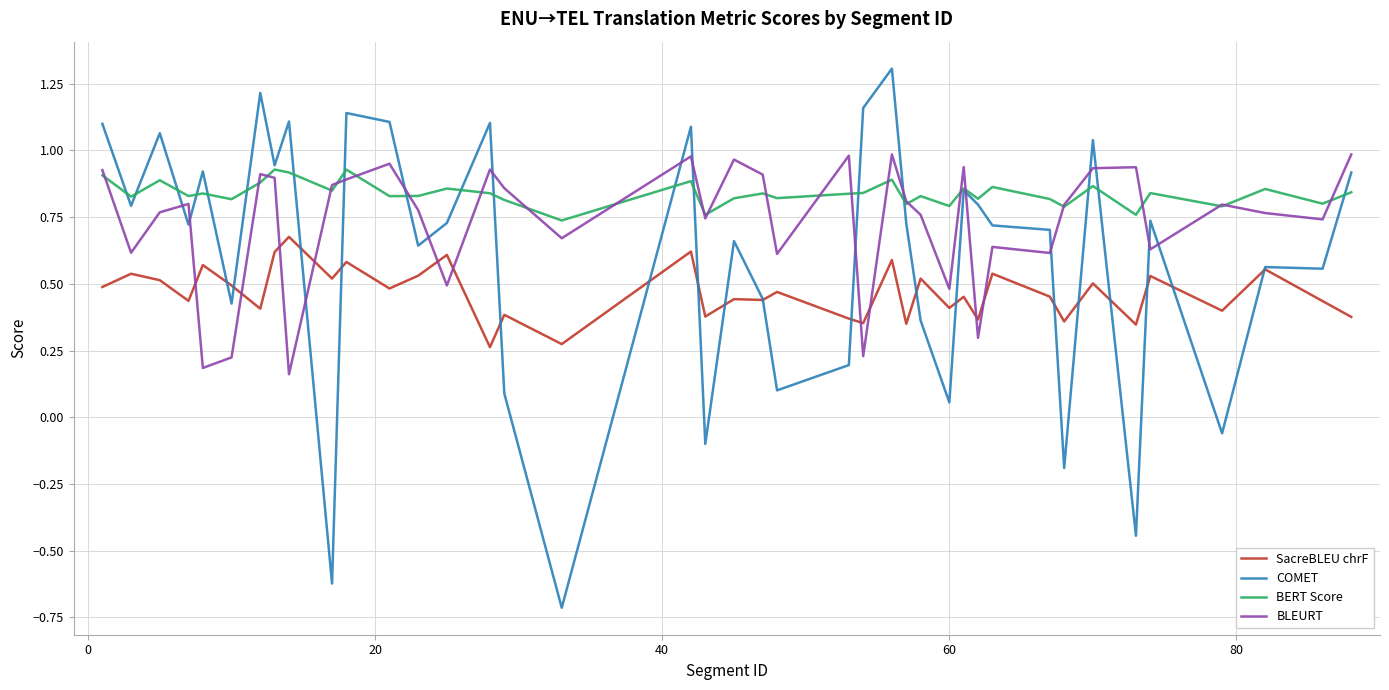

How many lines are shown in the chart?

4